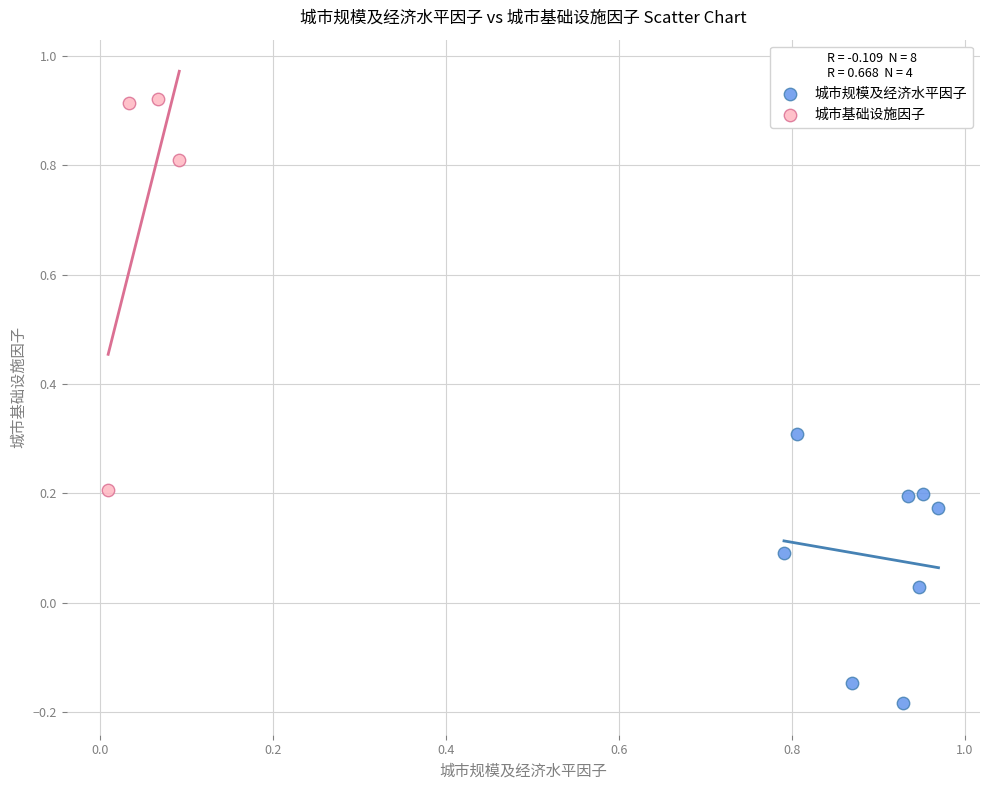

Which series reaches the minimum Y coordinate?

城市规模及经济水平因子